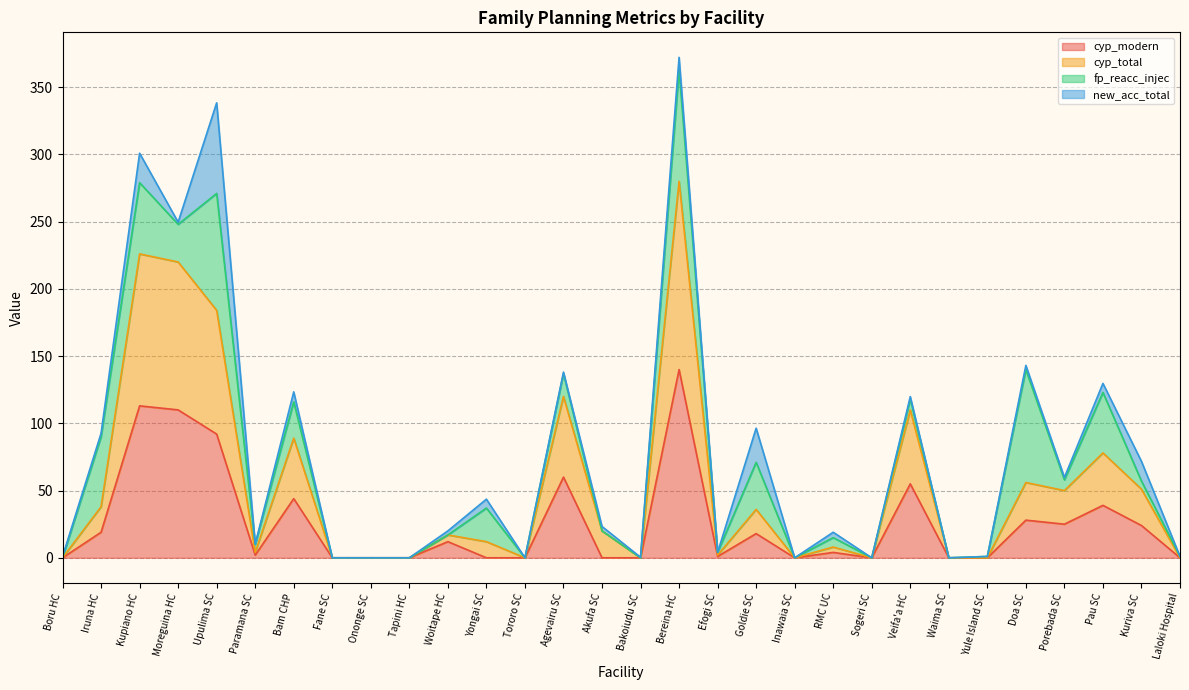

What is the difference between the maximum and minimum values in the cyp_modern series?

140.0